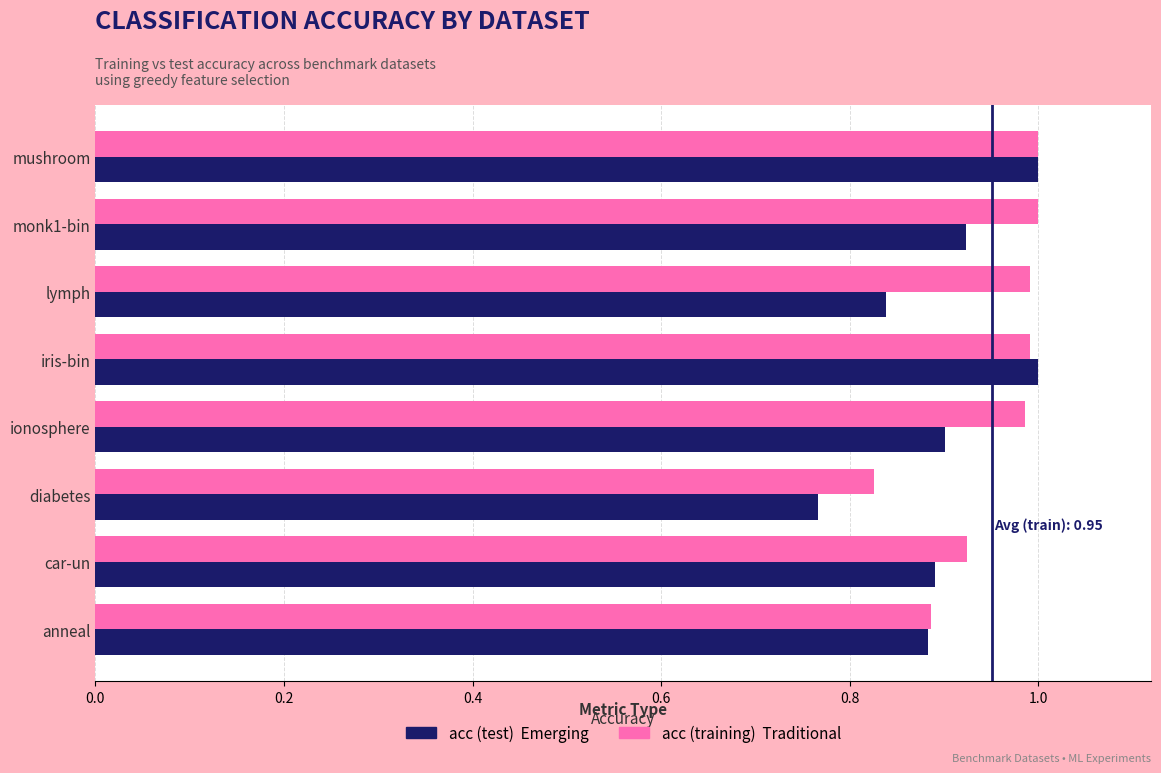

At which category does the chart reach its minimum across all series?

diabetes